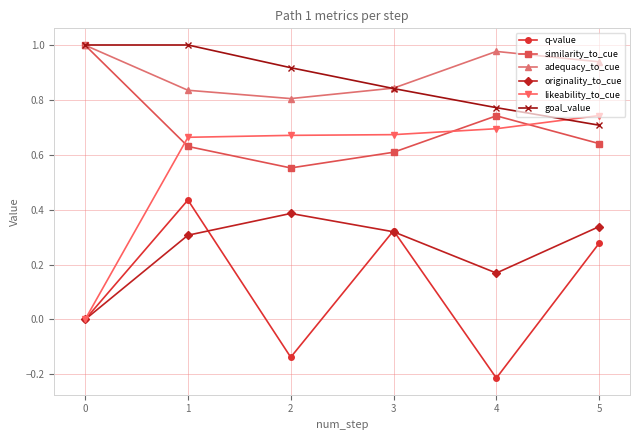

How many q-value values are between 0 and 1?

4